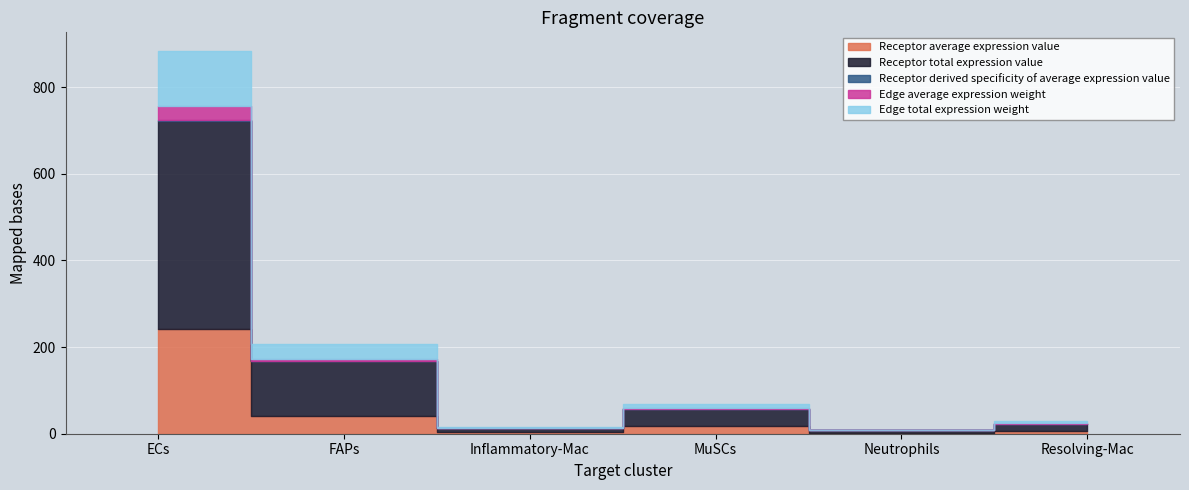

At which label is Edge total expression weight closest to 64?

FAPs